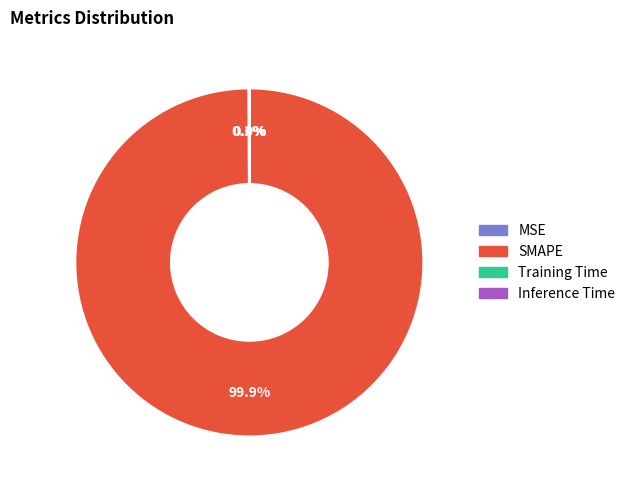

What is the largest slice in the pie chart?

SMAPE